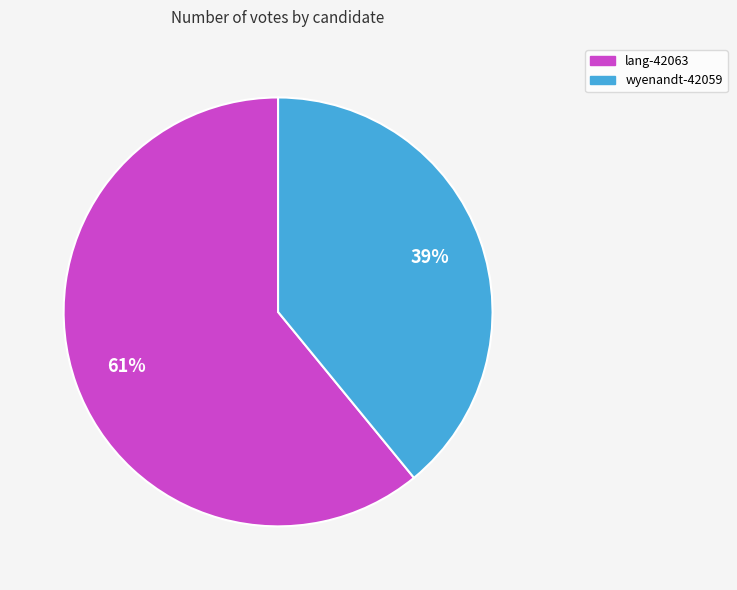

Is it true that lang-42063 is 56% of the pie?

False